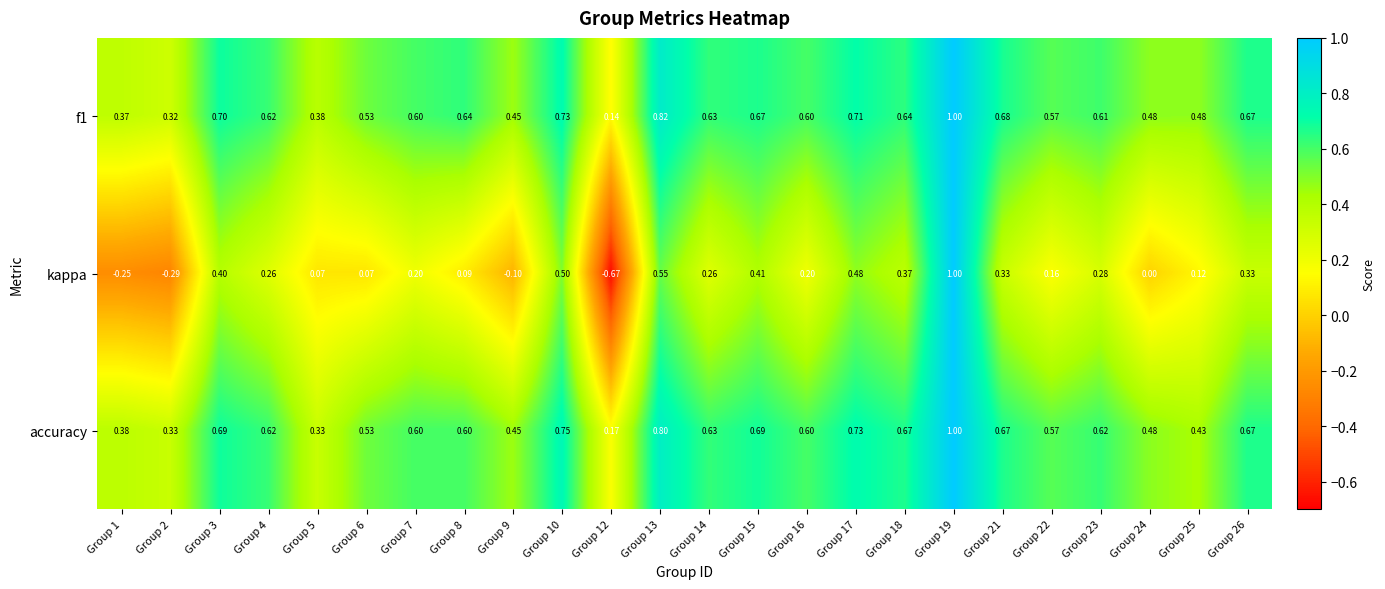

Which series changed the most between Group 2 and Group 16?

kappa